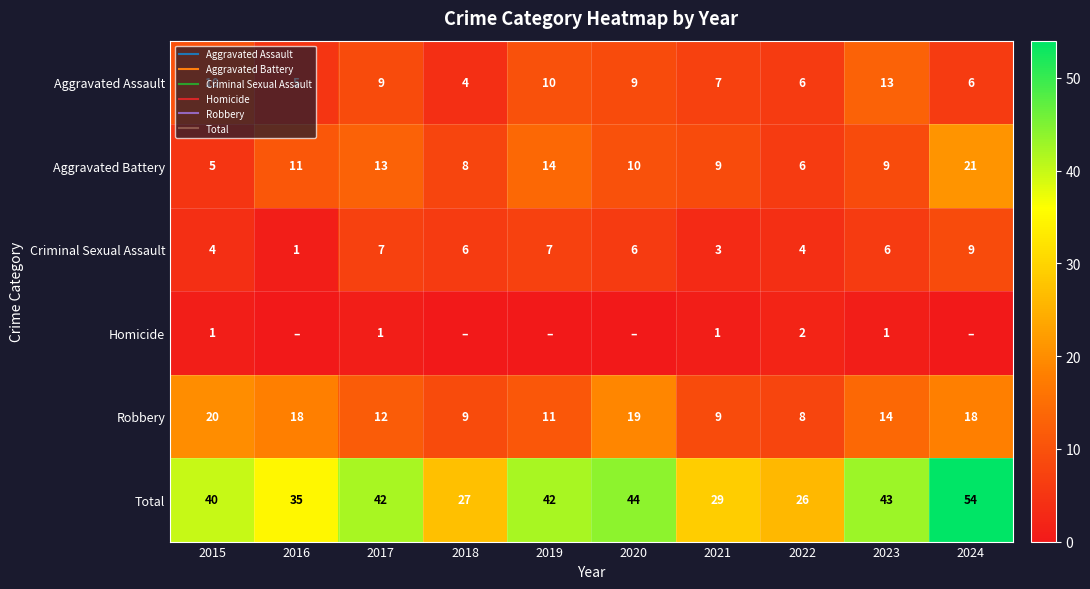

The value of Aggravated Battery at 2020 is 13. True or false?

False